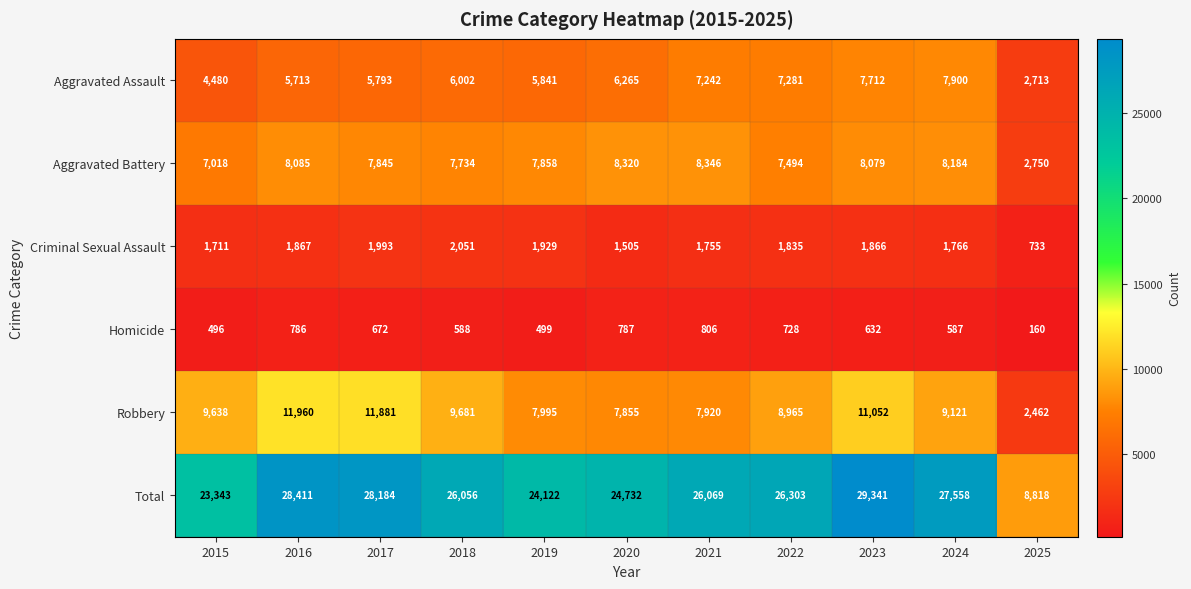

The Aggravated Battery series shows 11079 at 2020. True or false?

False